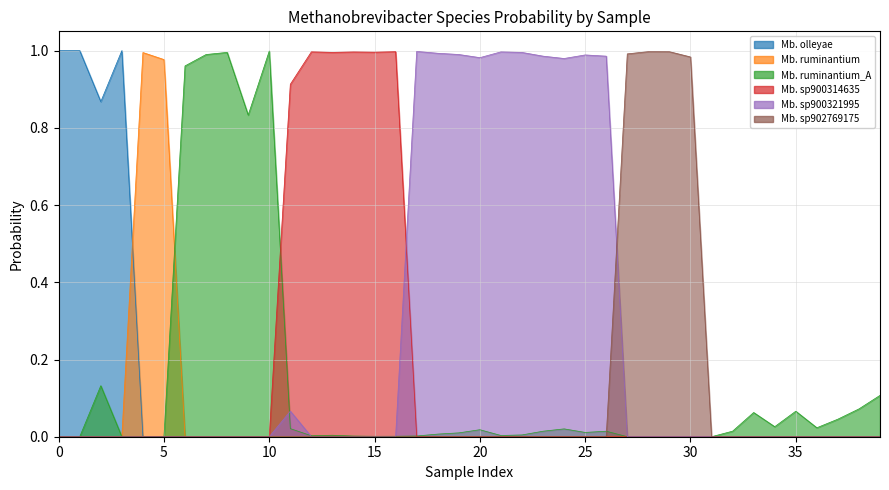

What is the spread (max minus min) of values at 13?

1.0